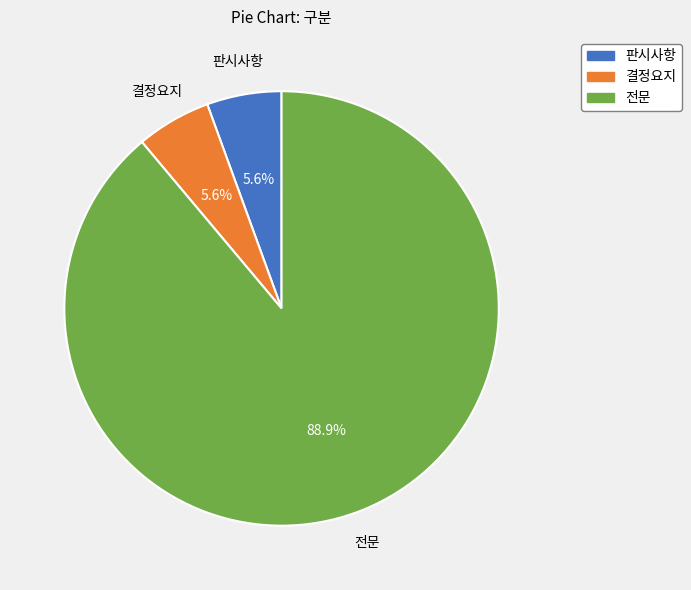

Combined, do 판시사항 and 전문 account for over 50%?

Yes